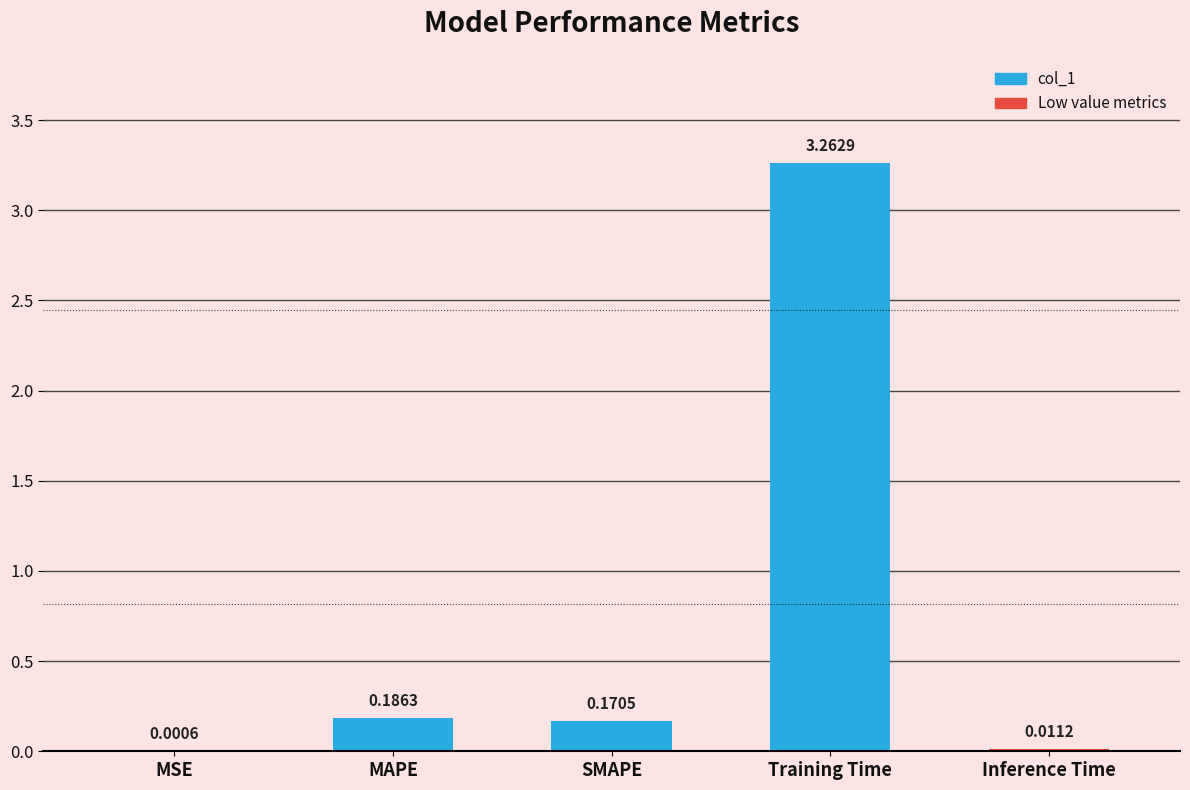

What is the sum of the values at Training Time and SMAPE?

3.4